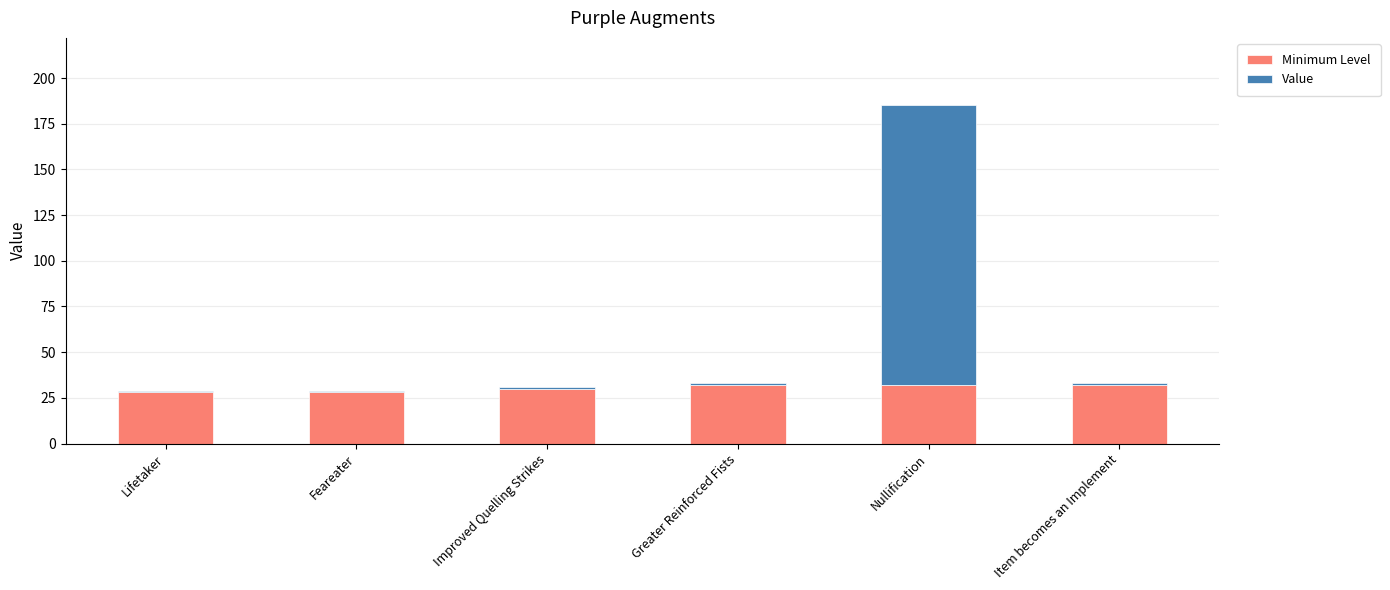

Reading left to right, list the values for the Minimum Level series.

28	28	30	32	32	32